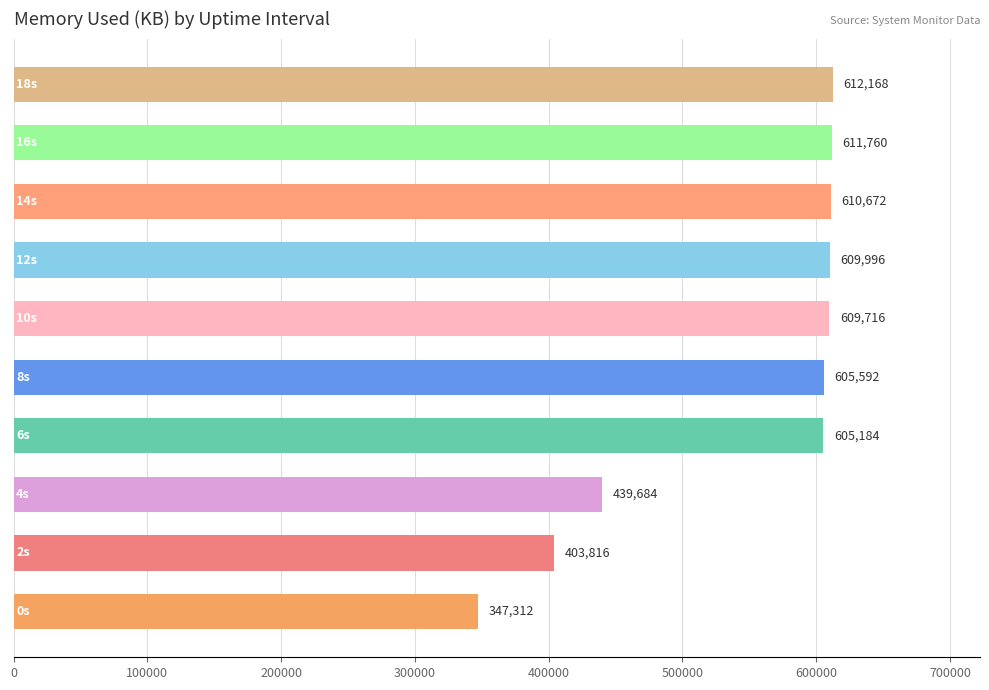

What is the sum of all values?

5455900